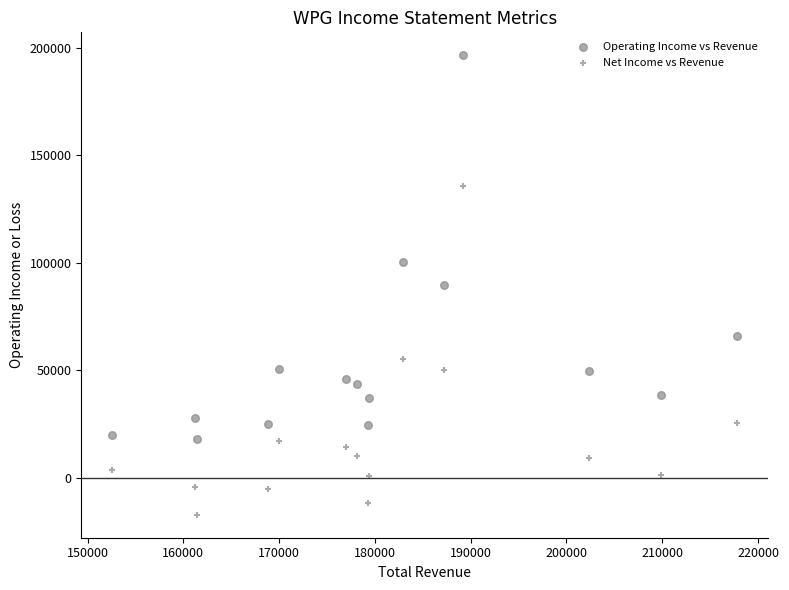

Which series reaches the maximum Y coordinate?

Operating Income vs Revenue